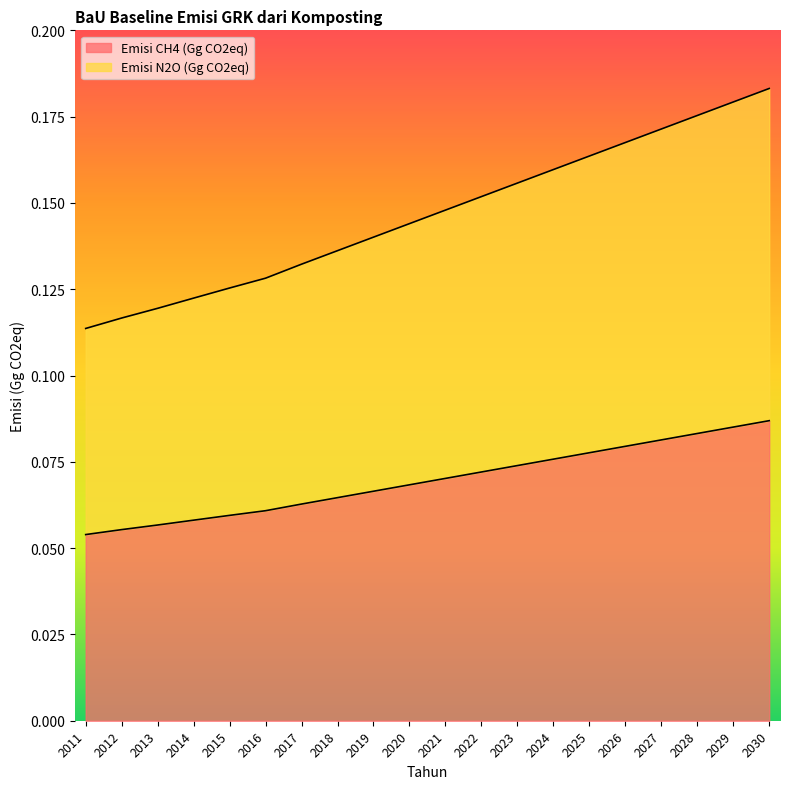

True or false: Emisi N2O (Gg CO2eq) has a value of 0.1 at 2020.

True